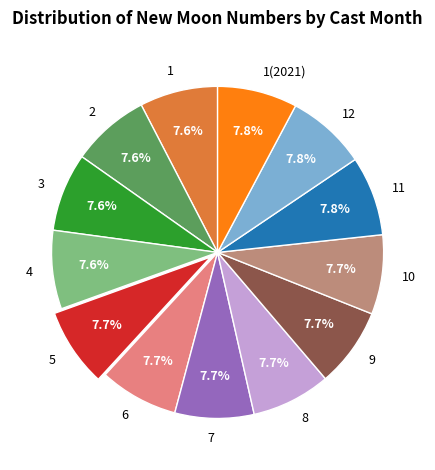

Do 10 and 7 together represent more than half of the pie?

No